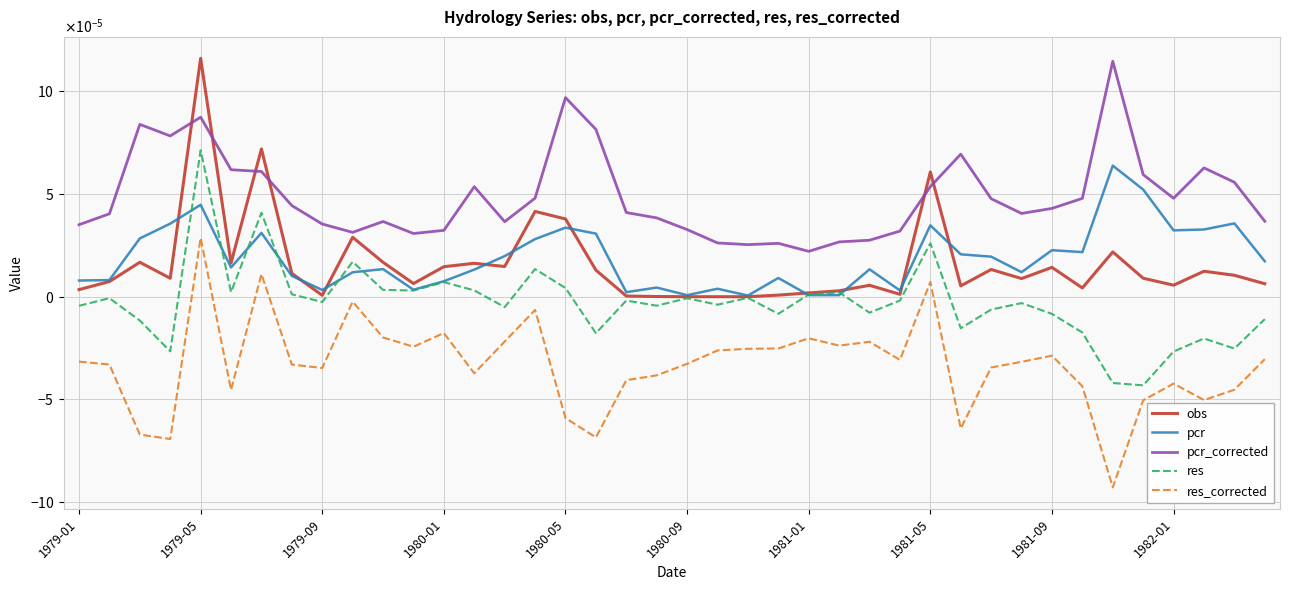

What are all the series names shown in the legend?

obs, pcr, pcr_corrected, res, res_corrected